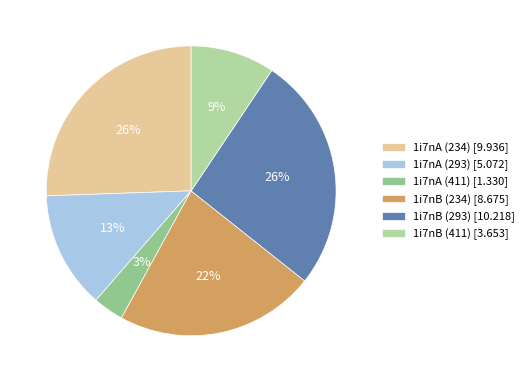

Do 1i7nB (411) and 1i7nB (293) together represent more than half of the pie?

No